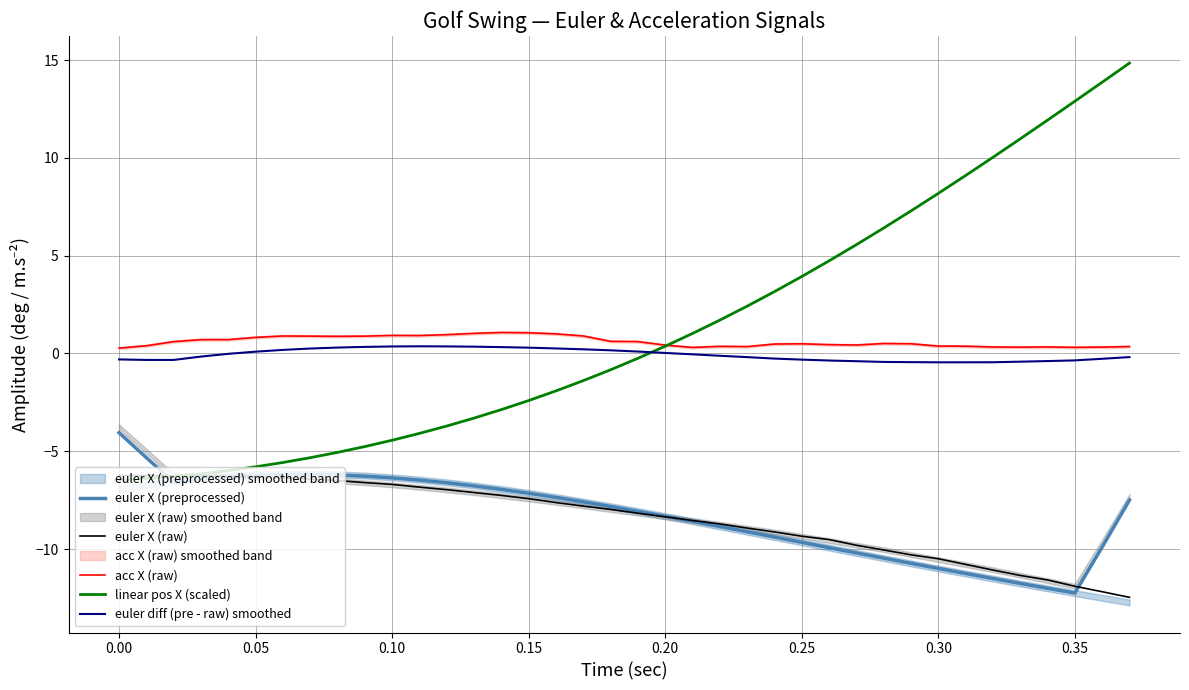

True or false: euler diff (pre - raw) smoothed and euler X (preprocessed) intersect in this chart.

False